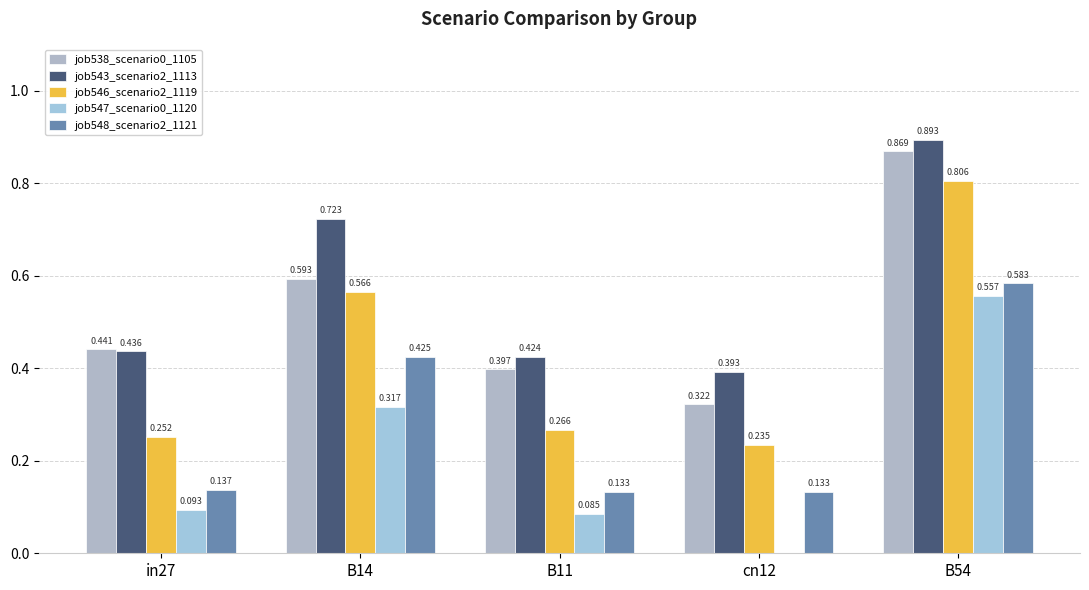

Count the number of categories in the chart.

5